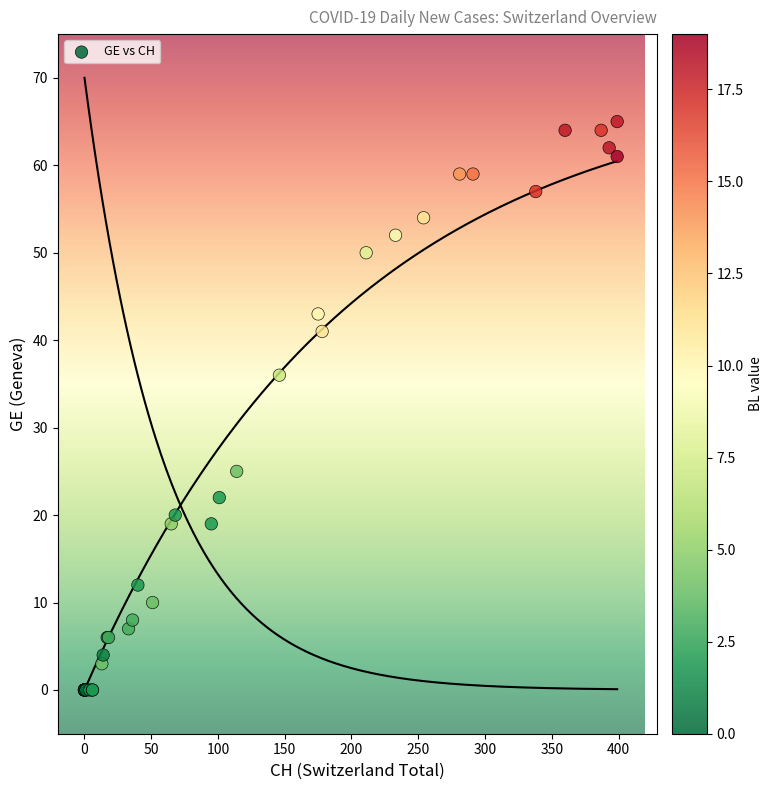

What Y value in the scatter plot is closest to 32?

36